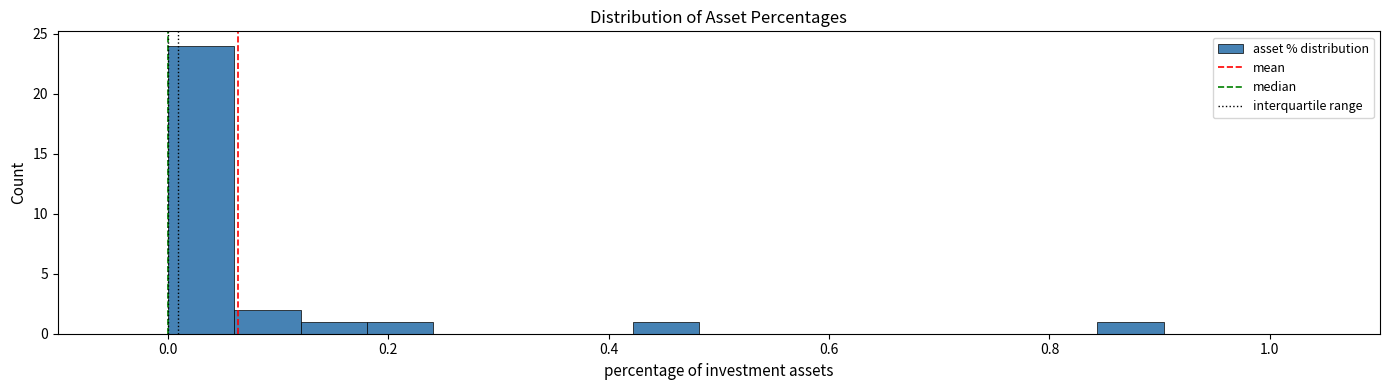

Read against the x-axis, roughly where is the centre of the tallest bar?

0.04